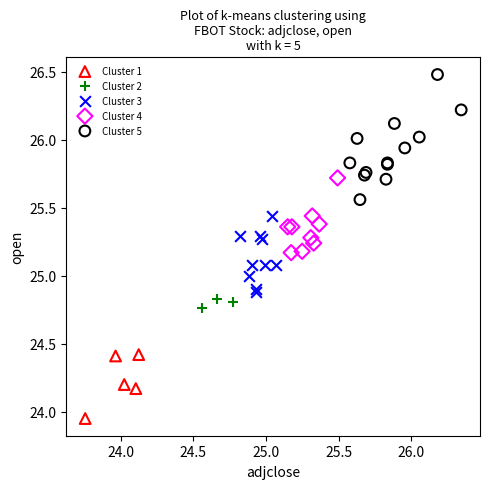

Which series has the widest spread of Y values?

Cluster 5